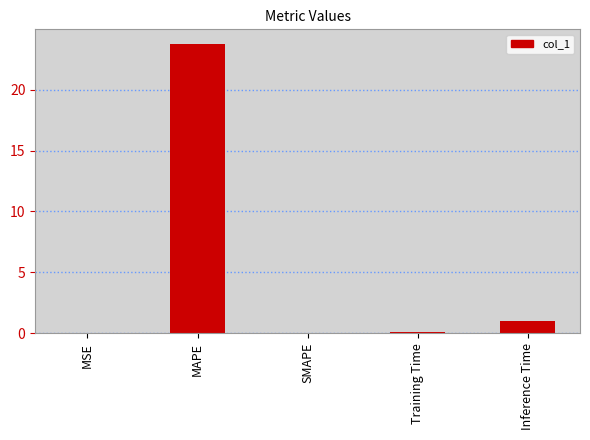

Between Inference Time and MAPE, which is larger?

MAPE